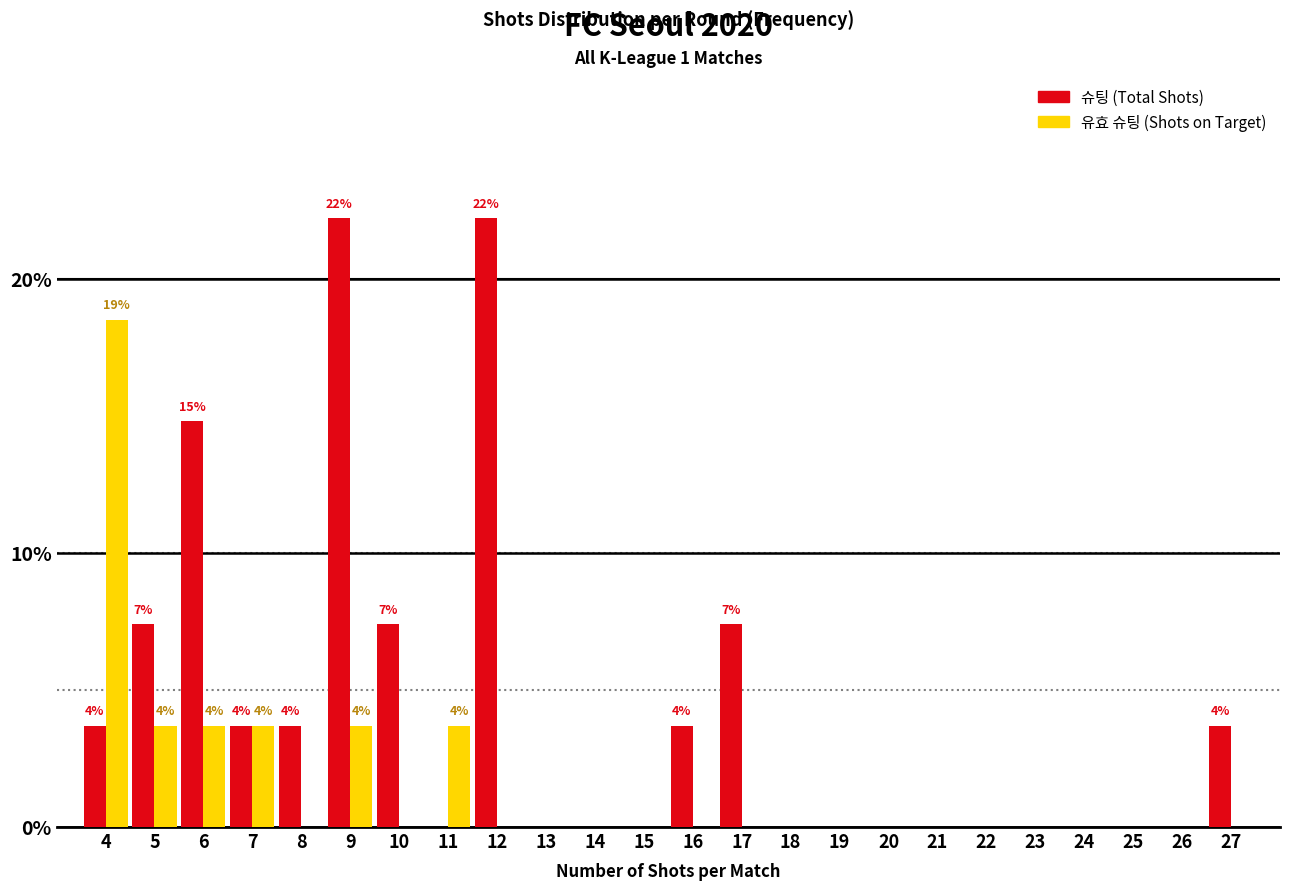

What is the maximum value shown in the chart?

22.2